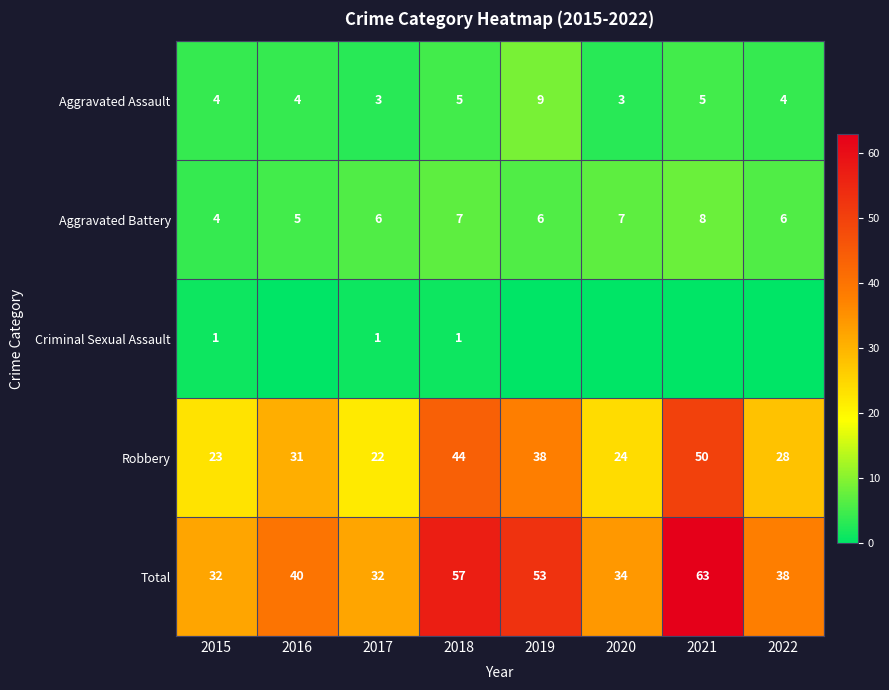

Read the Aggravated Battery value at 2018.

7